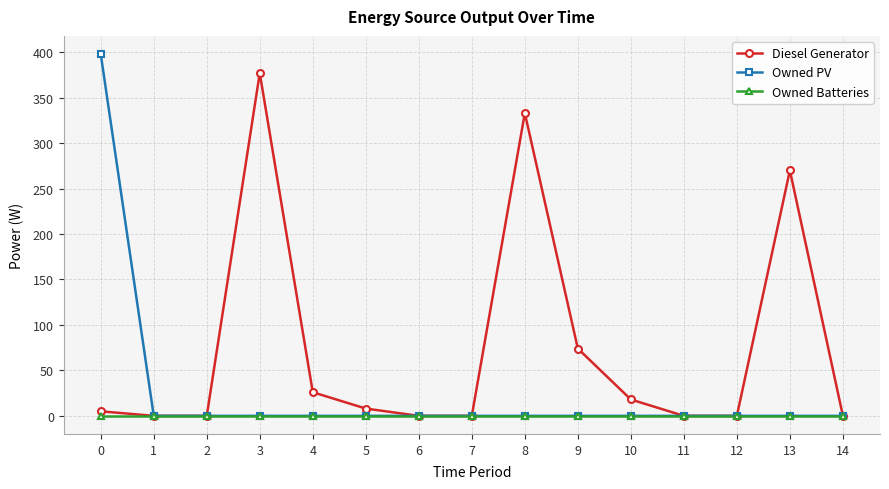

What are all the series names shown in the legend?

Diesel Generator, Owned PV, Owned Batteries